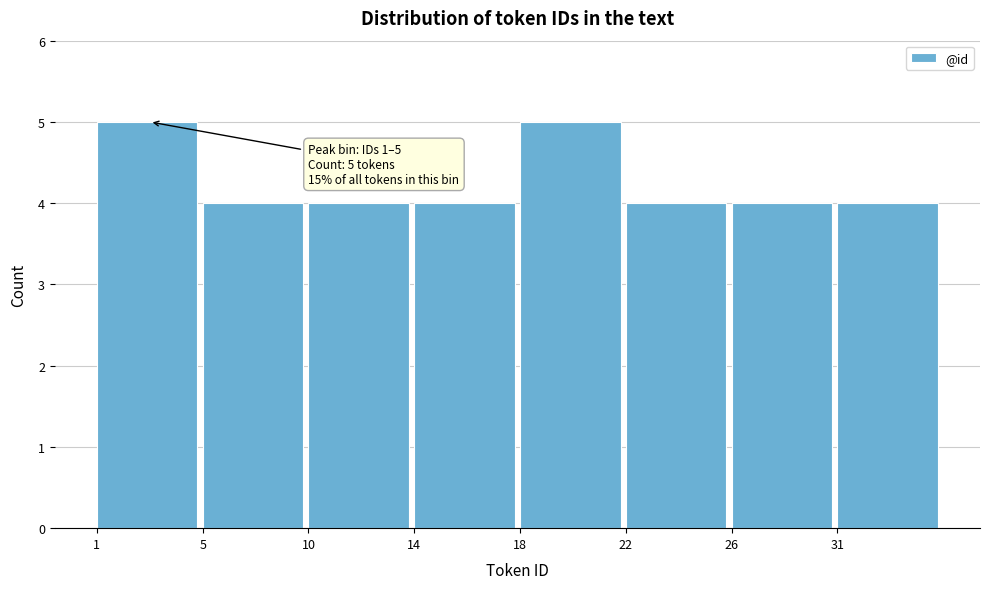

Reading left to right, list all the values displayed in this chart.

5	4	4	4	5	4	4	4